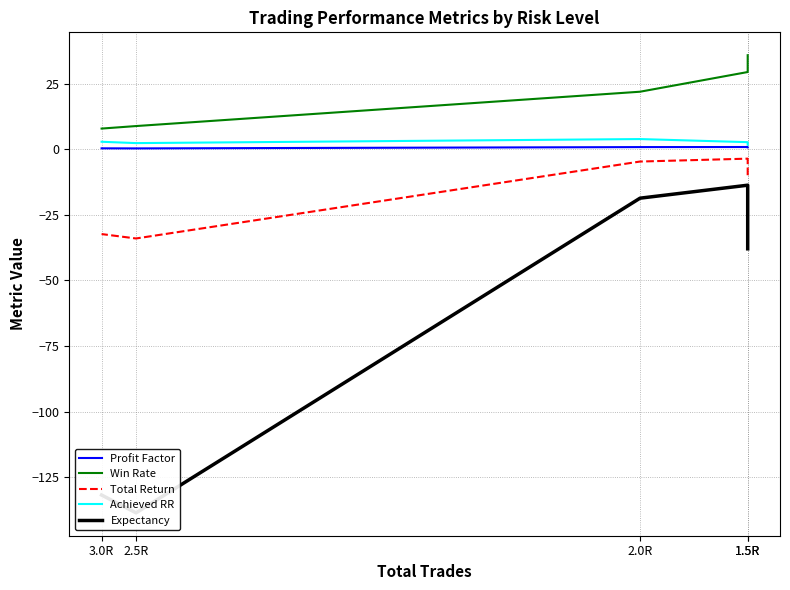

What is the approximate value of expectancy at 2.0R?

-18.6